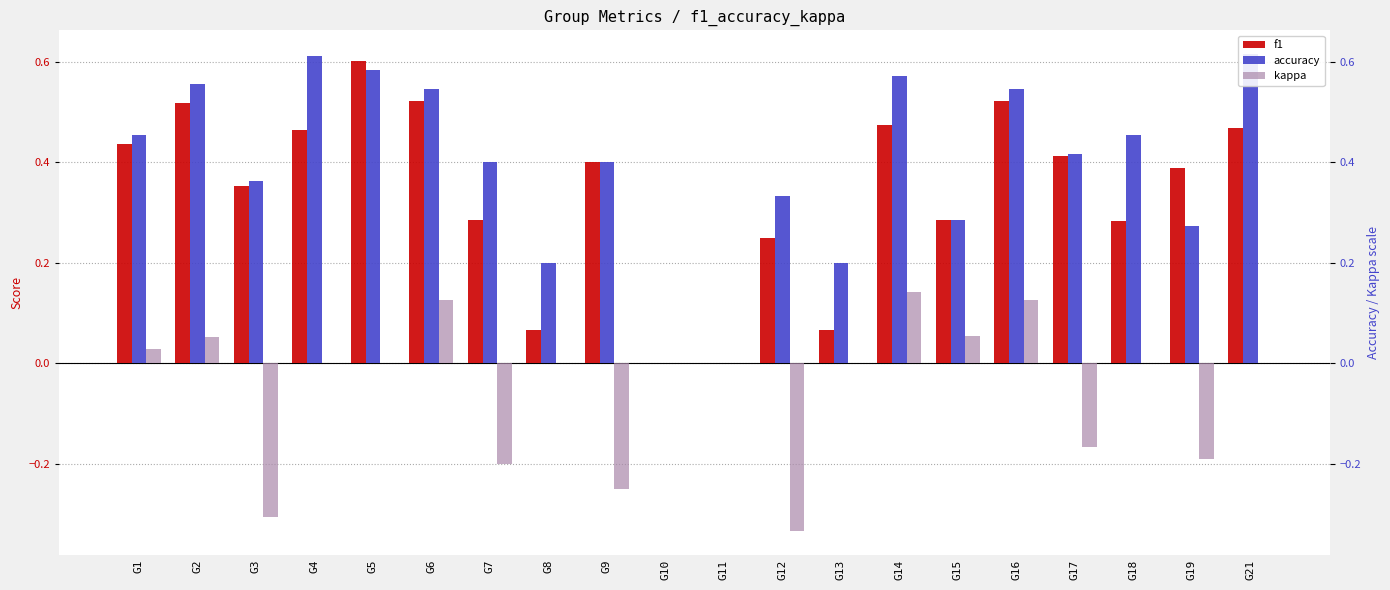

Which category has the lowest value in the f1 series?

G10